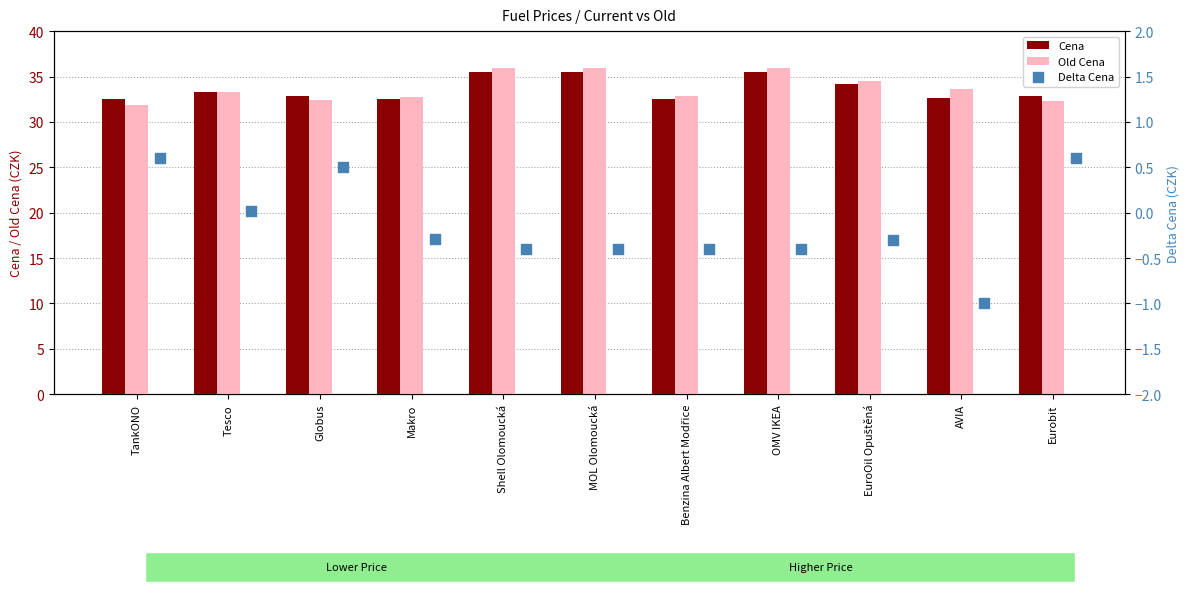

At how many categories does at least one series exceed 10?

11